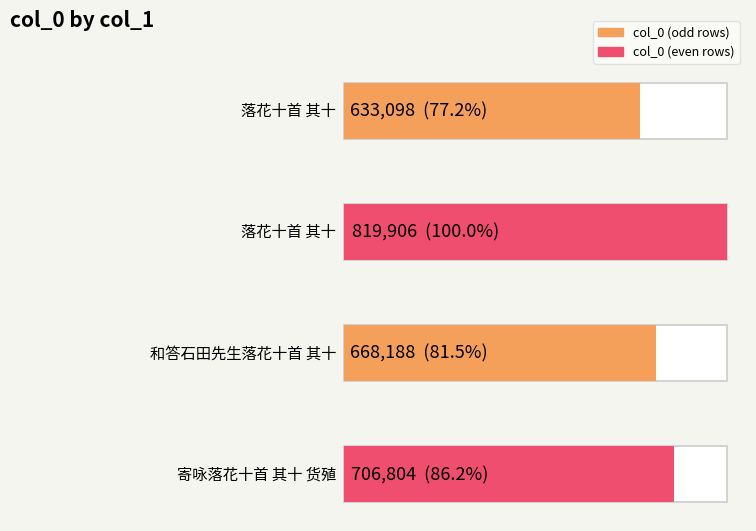

True or false: the data shows 706804 at 寄咏落花十首 其十 货殖.

True